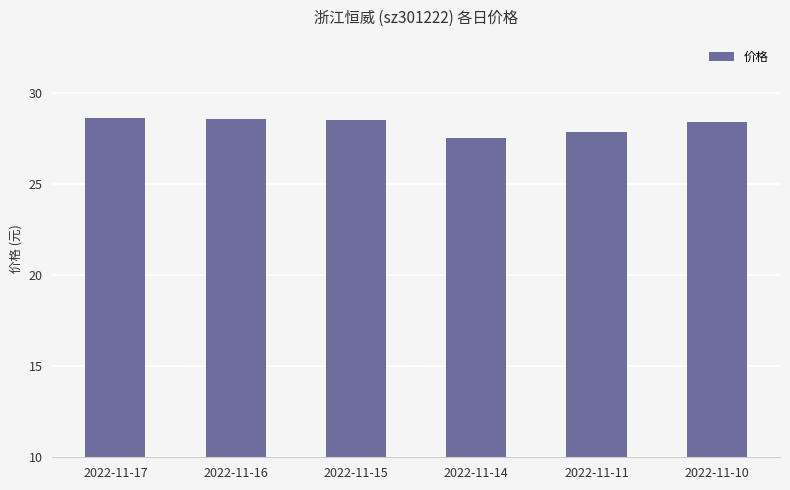

What is the value of the 2nd bar from the left?

28.6